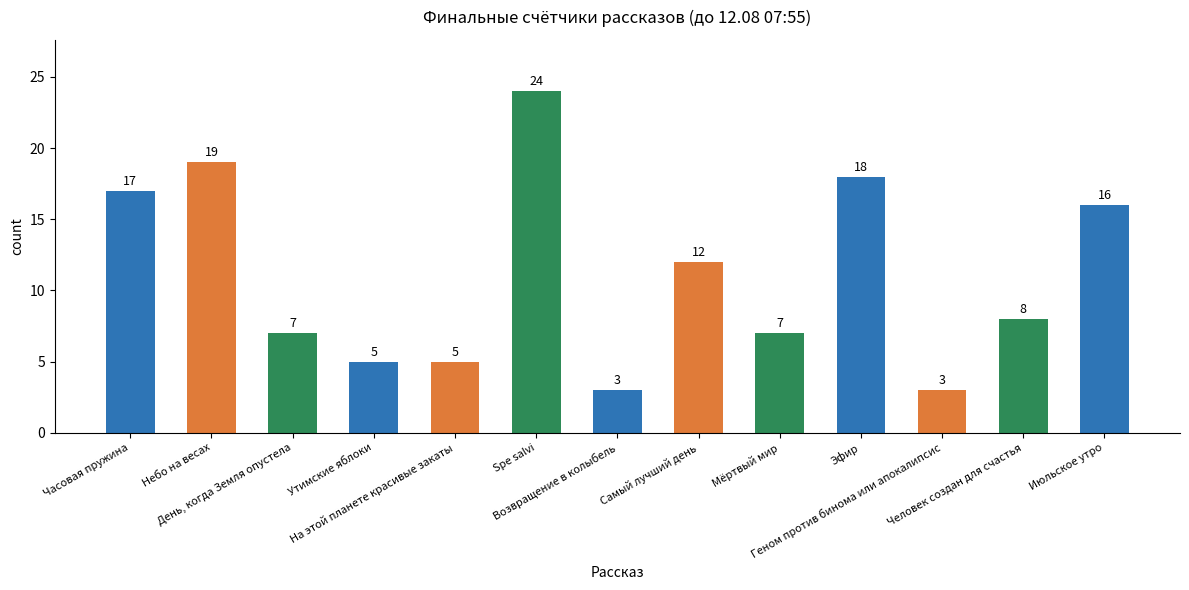

Read the value at Самый лучший день, to the nearest 10.

10